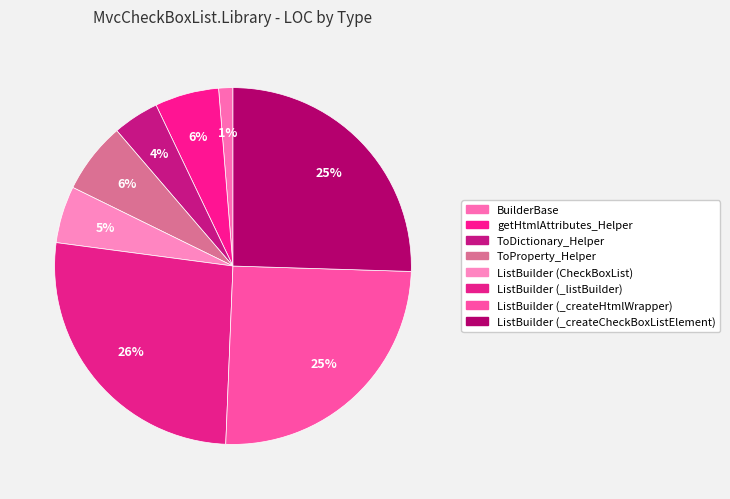

Do ListBuilder (_listBuilder) and ToDictionary_Helper together represent more than half of the pie?

No